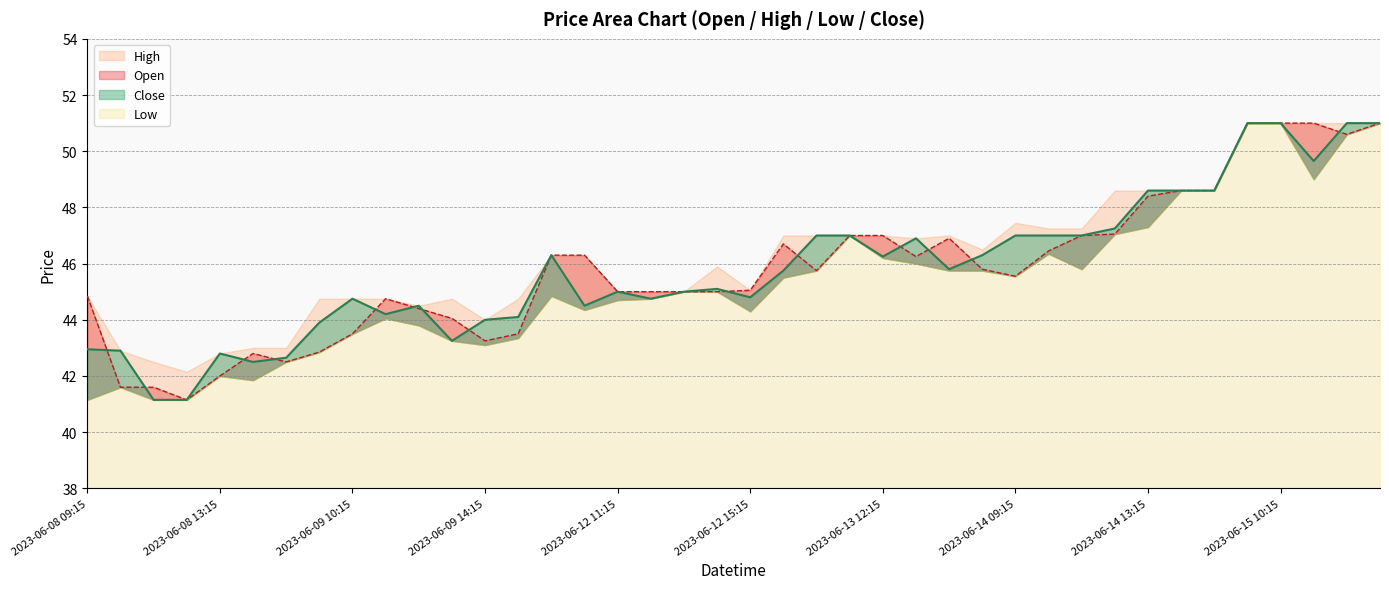

In Open, how many points are higher than both neighbors (excluding endpoints)?

4